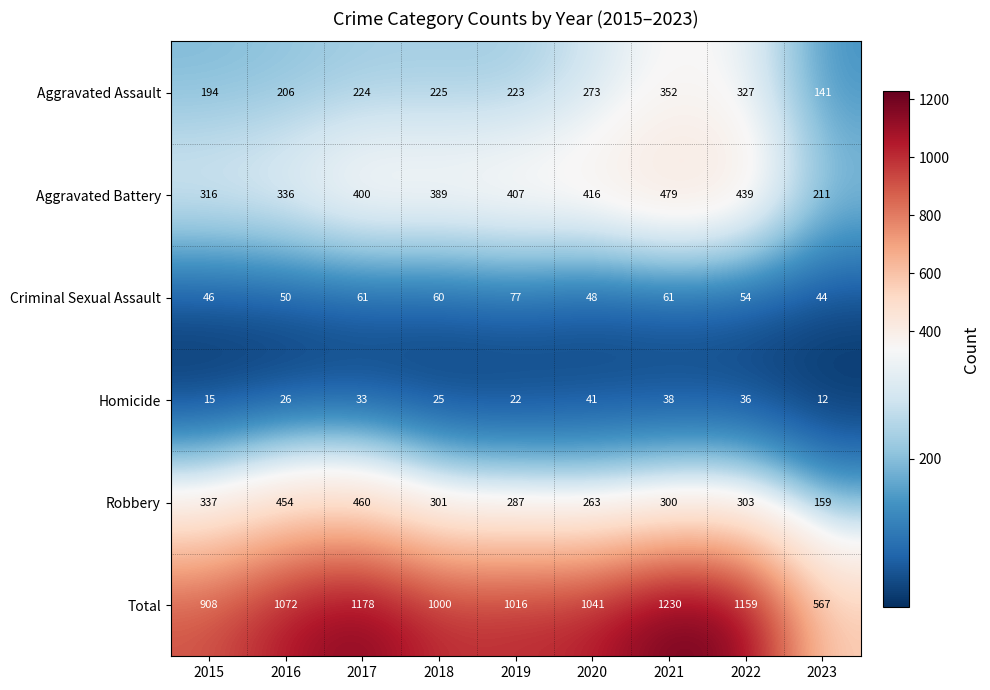

How many distinct data groups are displayed?

6